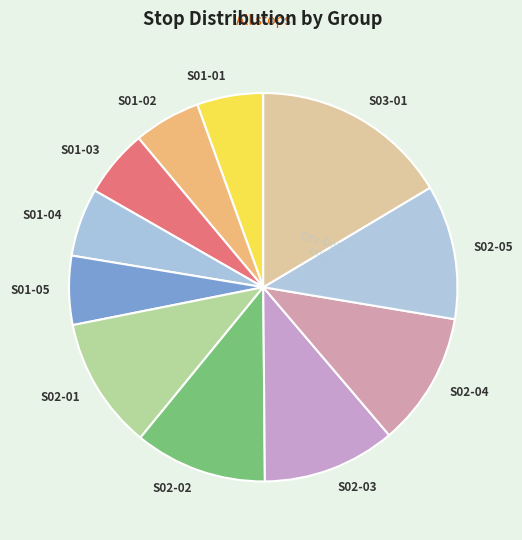

Is it true that S03-01 is 7% of the pie?

False